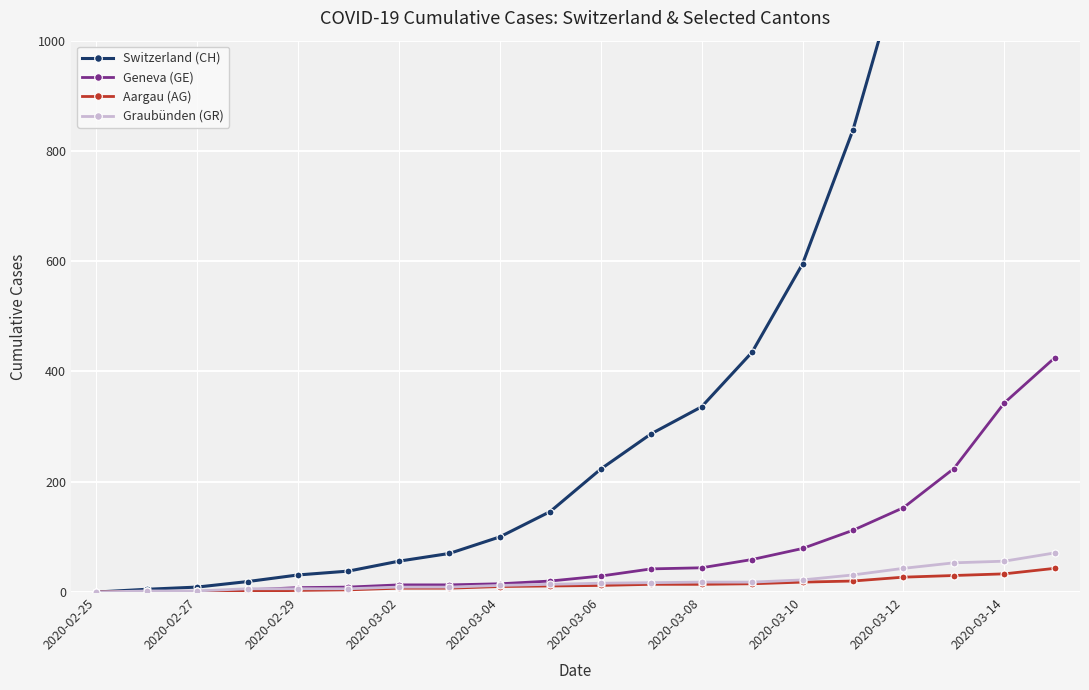

What is the spread (max minus min) of values at 19?

2177